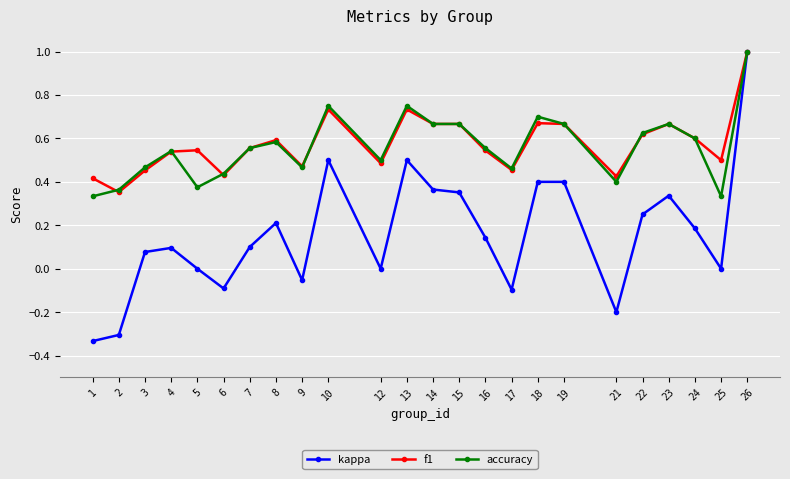

At which category does f1 reach its first local valley?

2